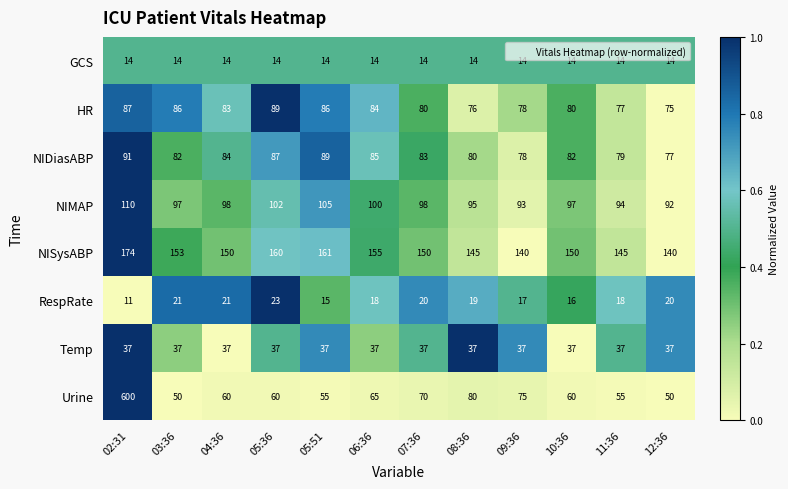

What is the sum of all NISysABP values?

1823